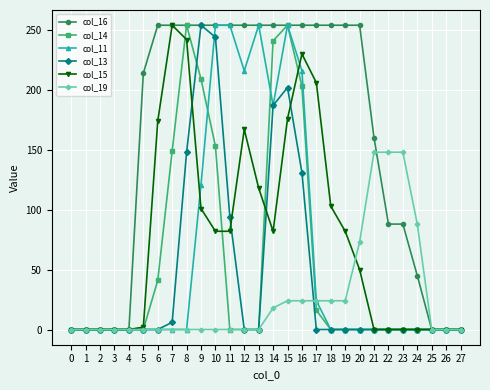

What is the difference between the maximum and minimum values in the col_11 series?

254